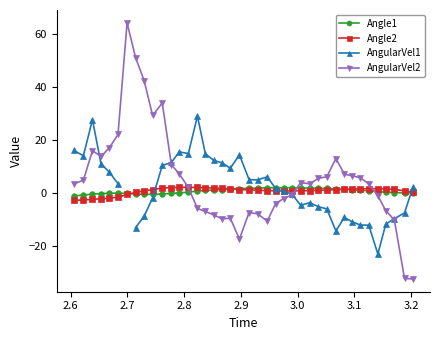

At how many categories does at least one series exceed -7?

40